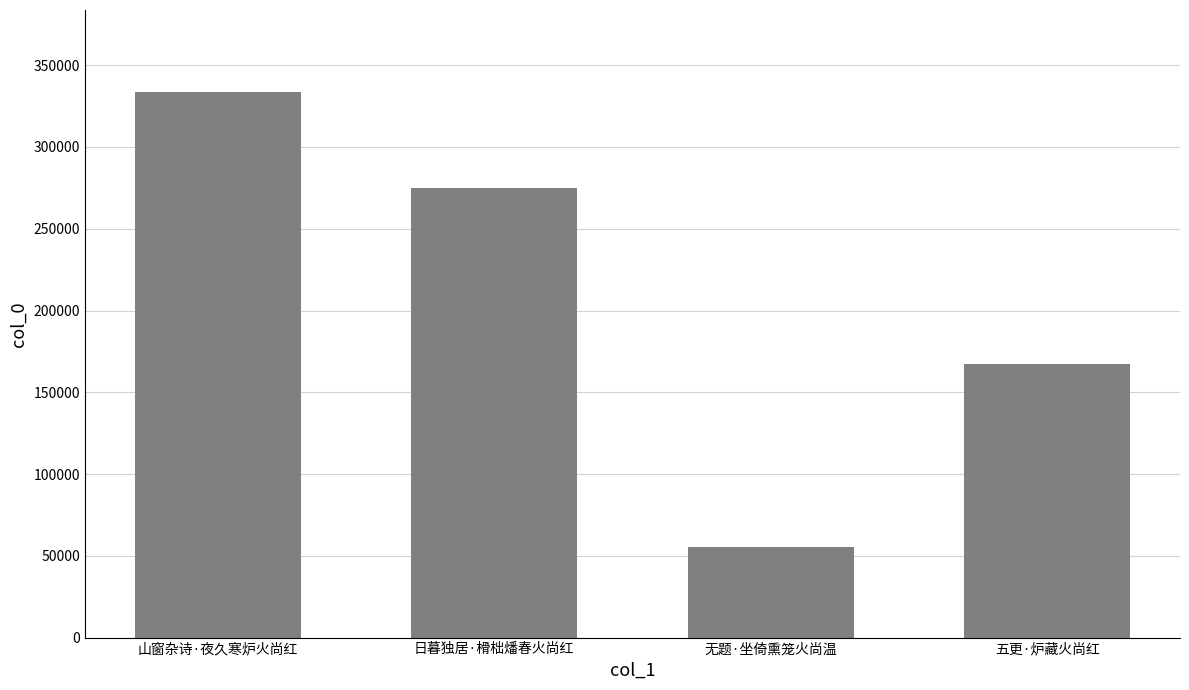

What is the maximum value shown in the chart?

333700